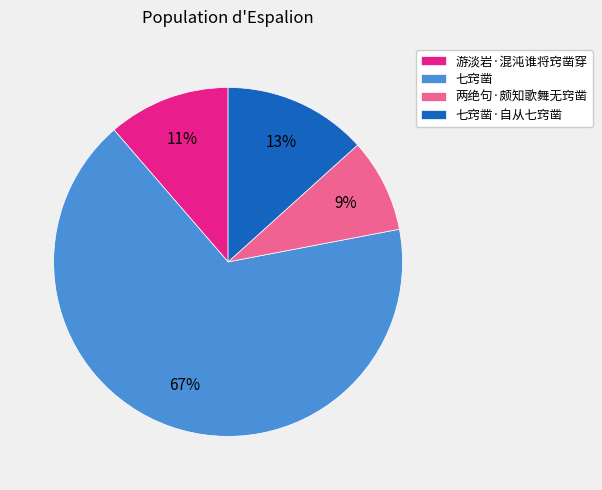

Do 七窍凿·自从七窍凿 and 两绝句·颇知歌舞无窍凿 together represent more than half of the pie?

No